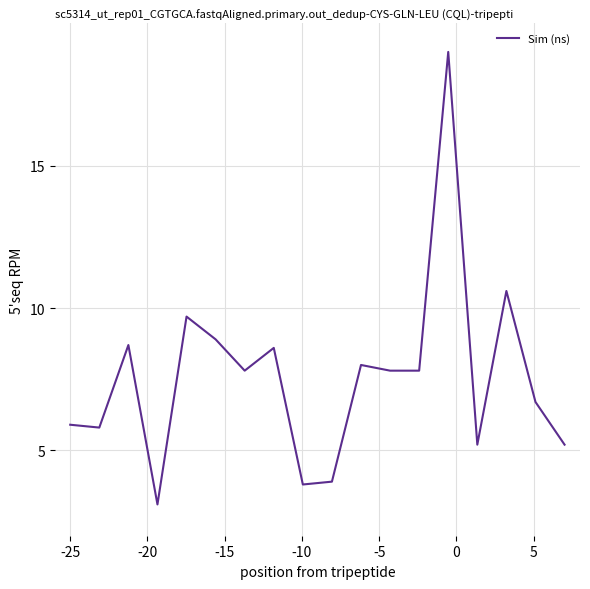

What is the maximum value shown in the chart?

19.0